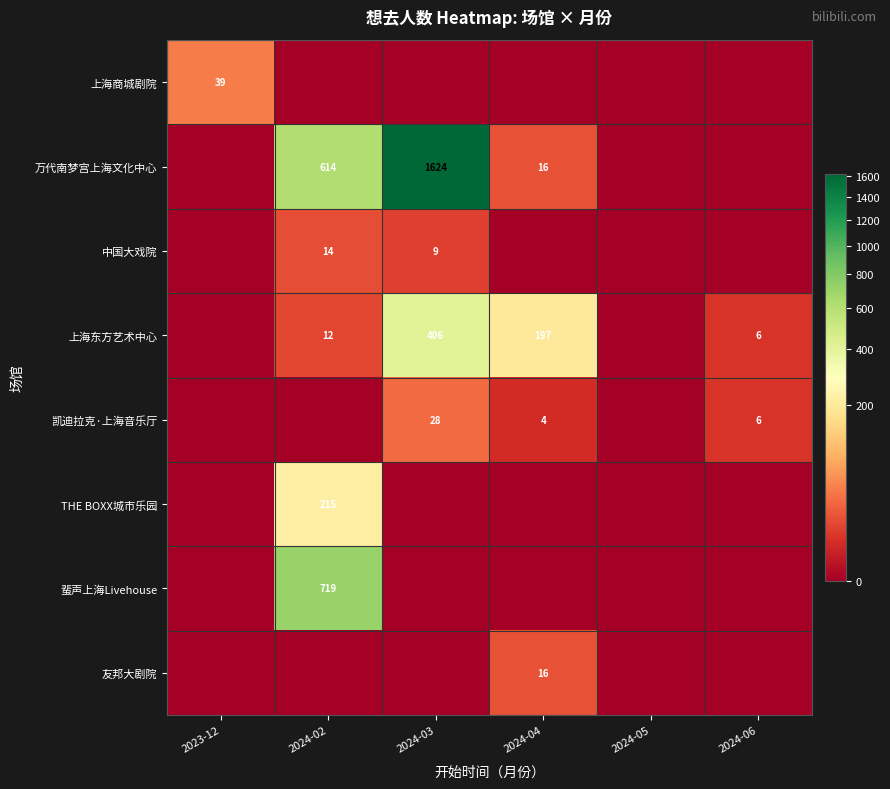

What is the total value across all series at 2024-02?

1574